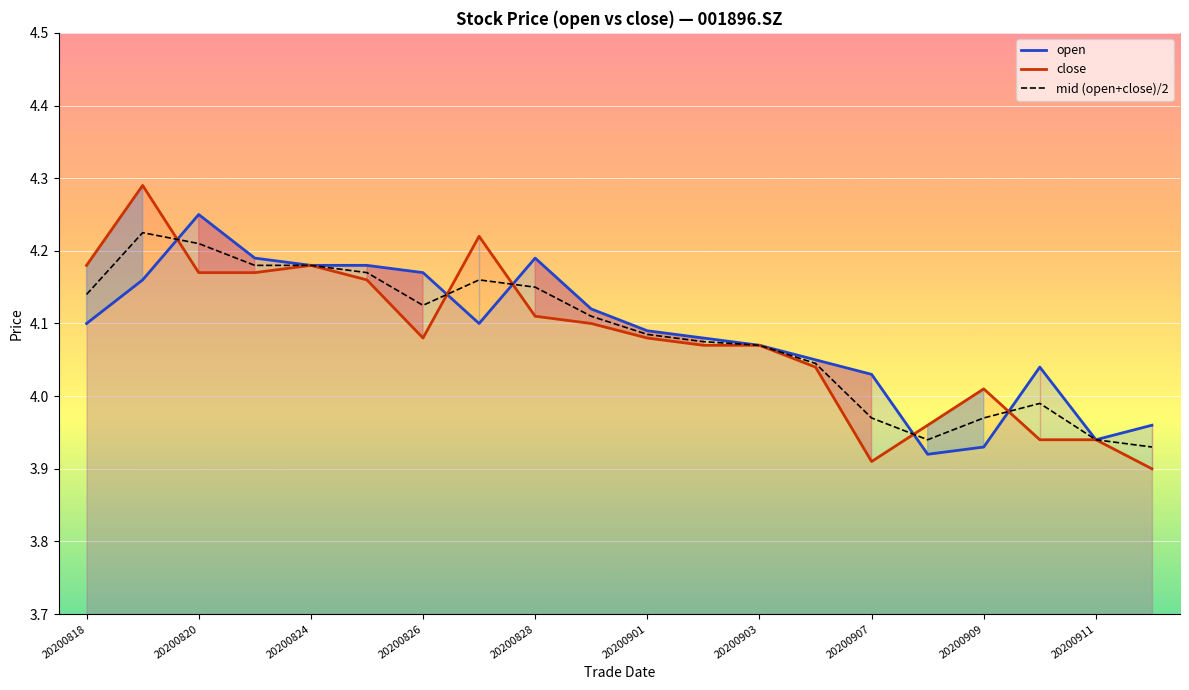

Reading left to right, what are all the values shown in this chart?

open: 4.1	4.2	4.2	4.2	4.2	4.2	4.2	4.1	4.2	4.1	4.1	4.1	4.1	4.0	4.0	3.9	3.9	4.0	3.9	4.0
close: 4.2	4.3	4.2	4.2	4.2	4.2	4.1	4.2	4.1	4.1	4.1	4.1	4.1	4.0	3.9	4.0	4.0	3.9	3.9	3.9
mid (open+close)/2: 4.1	4.2	4.2	4.2	4.2	4.2	4.1	4.2	4.2	4.1	4.1	4.1	4.1	4.0	4.0	3.9	4.0	4.0	3.9	3.9